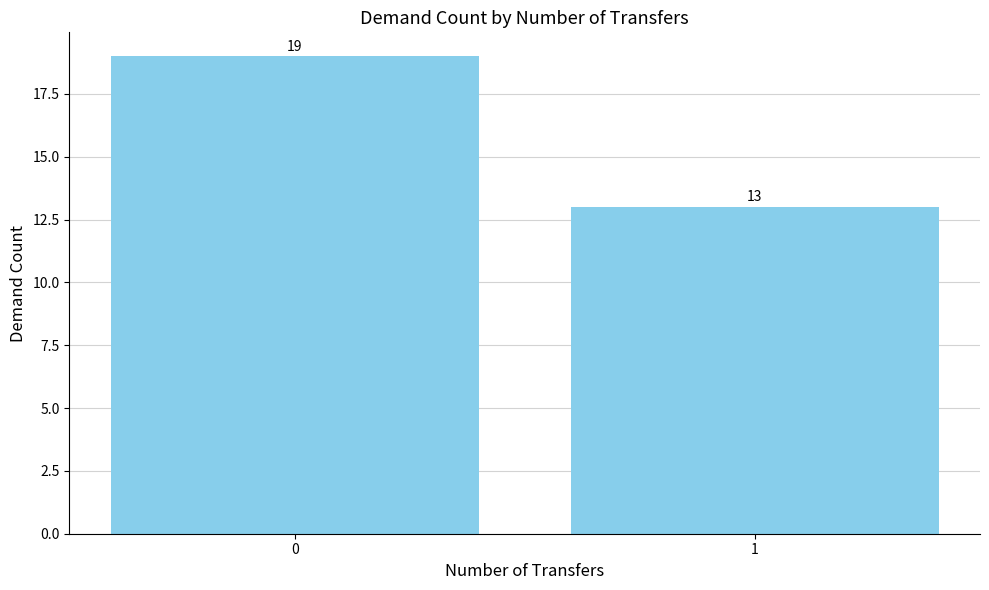

Which category has the lowest value across all series?

1